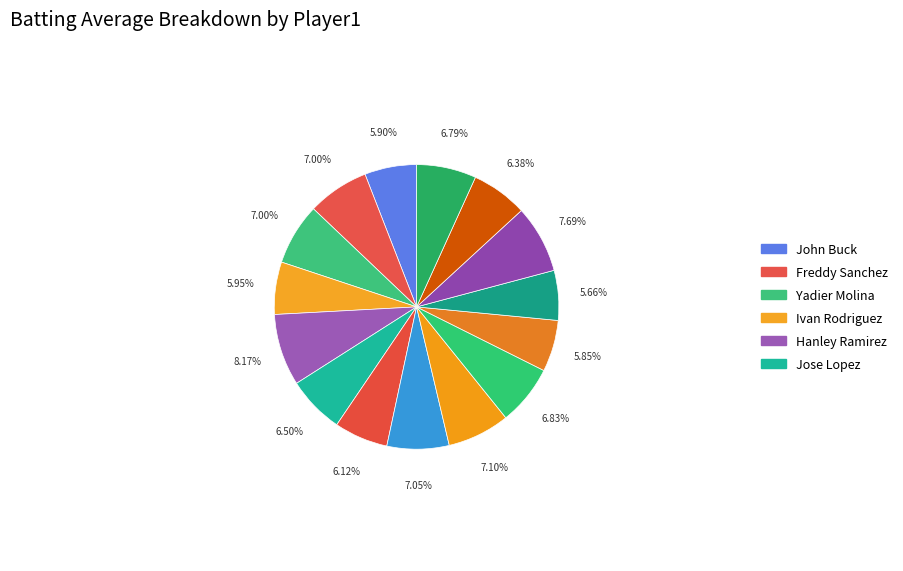

Count the number of slices in the pie.

15